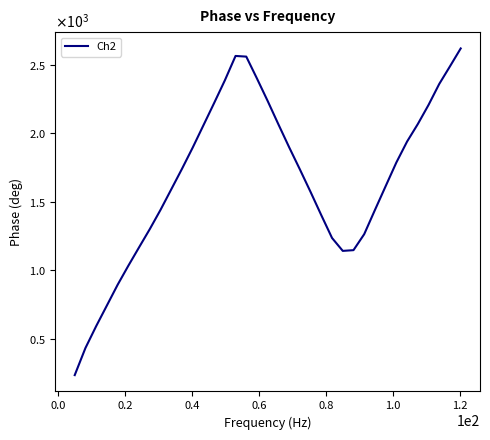

Is this an area chart (filled region under the line)?

No